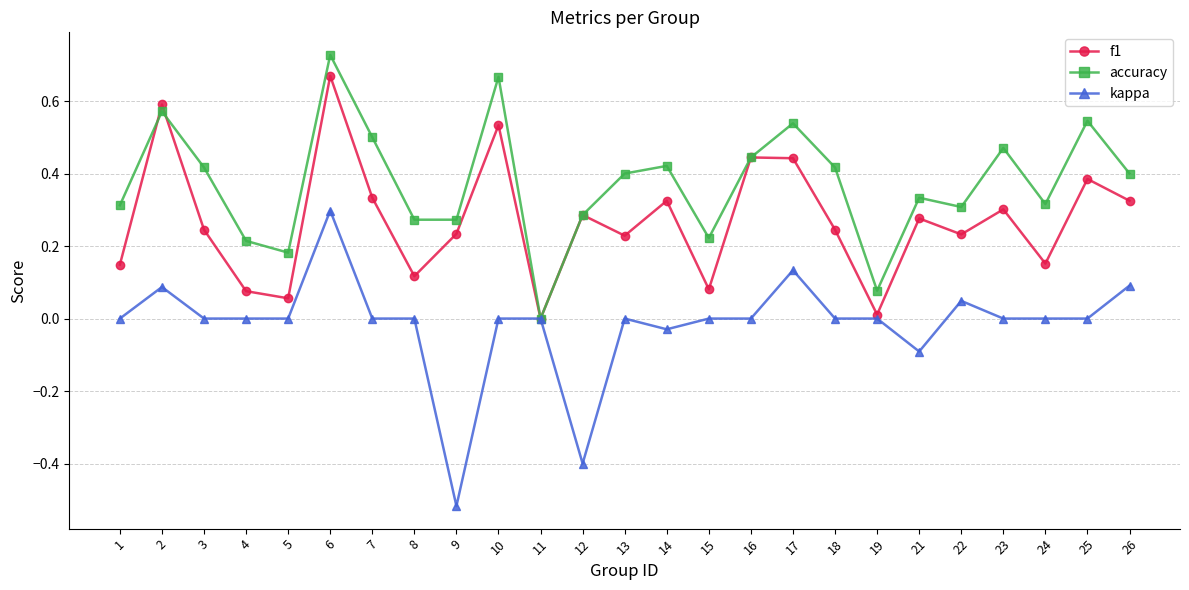

List the series in order of their overall mean, lowest first.

kappa, f1, accuracy